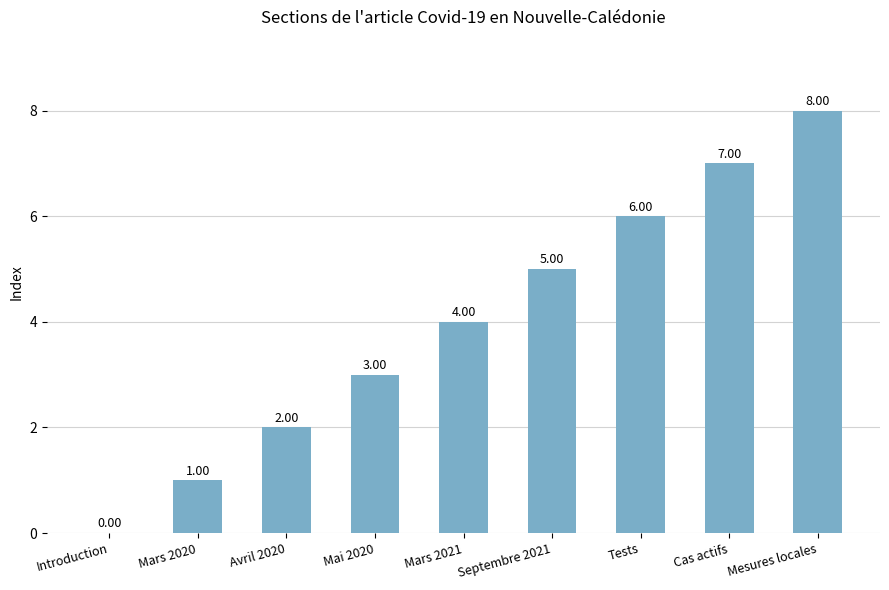

What is the sum of the values at Septembre 2021 and Mars 2020?

6